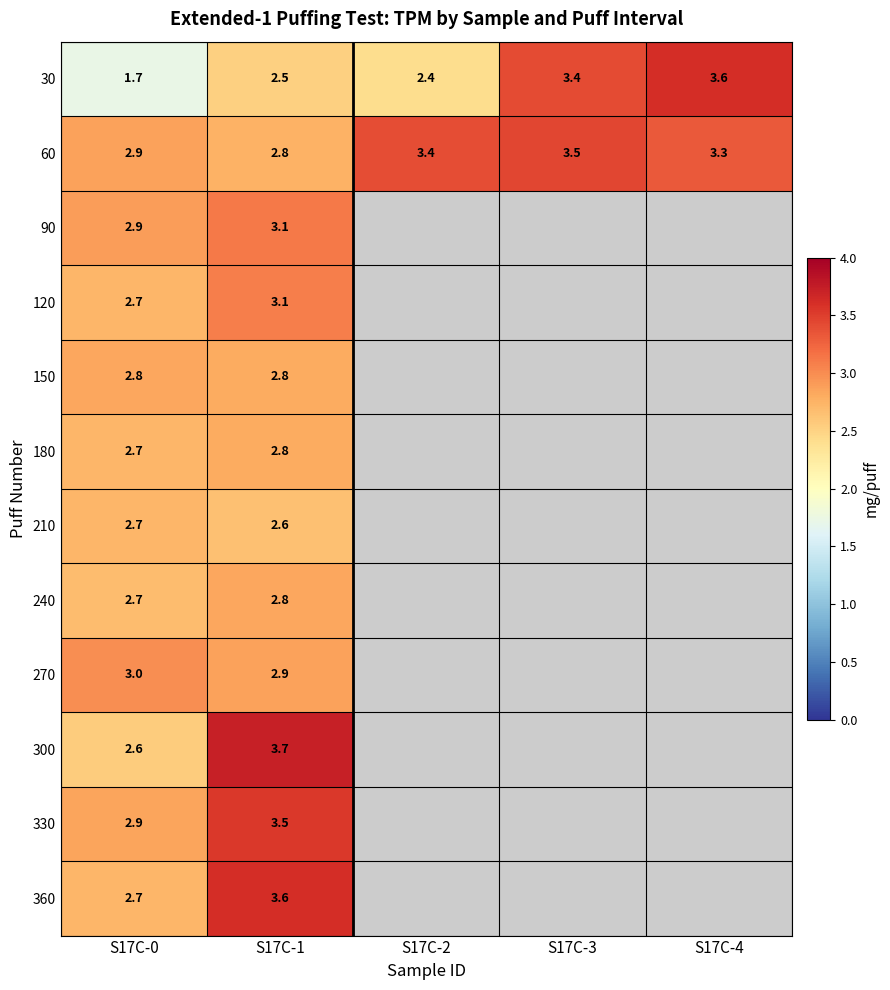

Is the value of 90 at S17C-0 greater than the value of 330 at S17C-1?

No